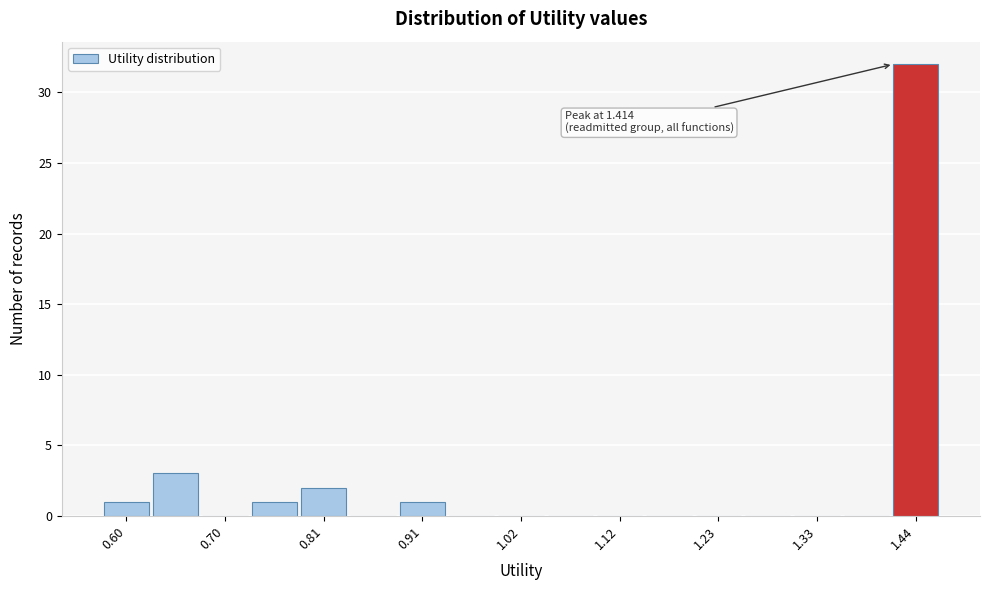

Around what value on the x-axis is the tallest bar? Give the approximate position of its centre, as read against the axis.

1.44